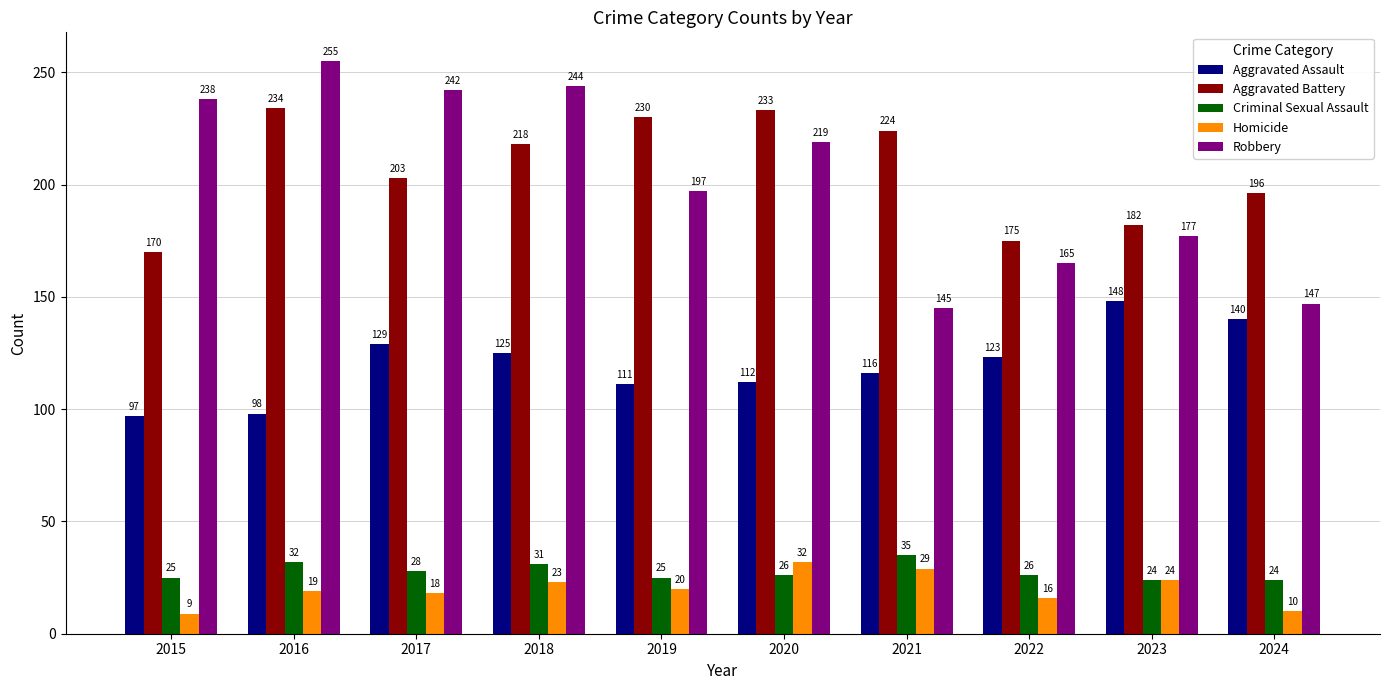

What is the sum of the Robbery values at 2023 and 2020?

396